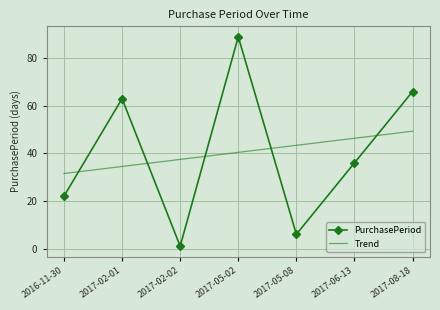

What is the average value of the Trend series?

40.4